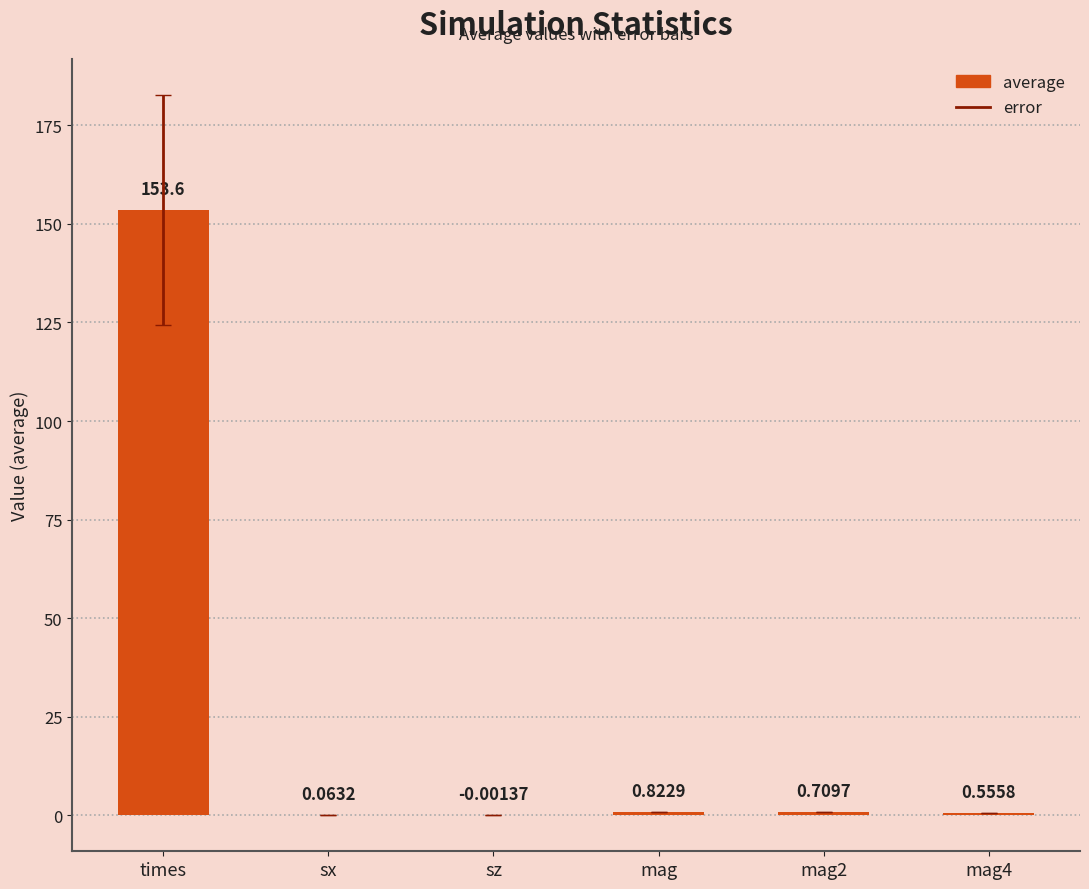

At which label is the value closest to 76?

mag